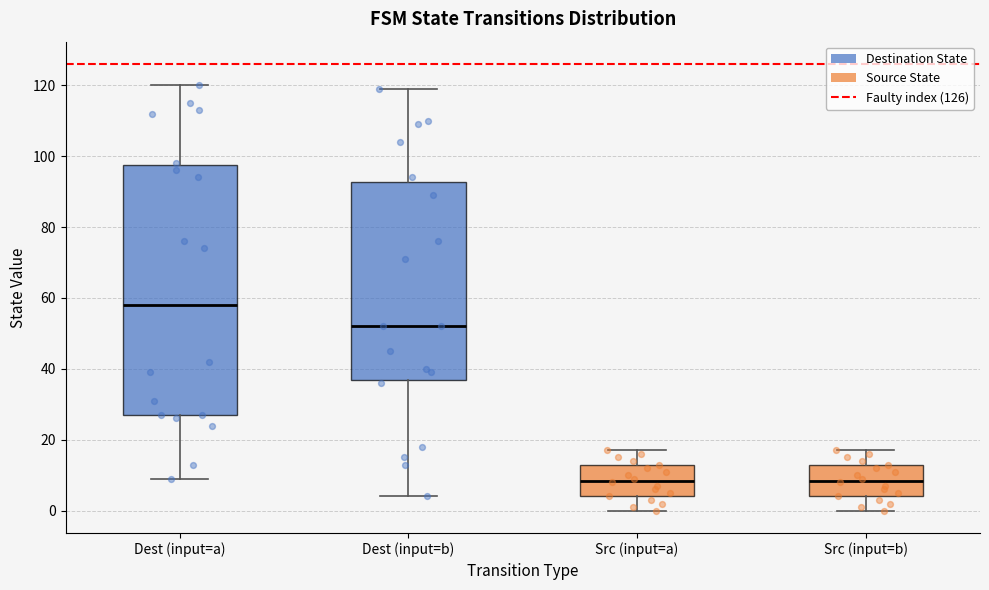

Reading left to right, transcribe this box plot: for each box, give where its median line is, the range the box spans, and where its two whiskers end, as read against the y-axis. The values are not printed on the chart, so give them approximately, as read against the axis.

Dest (input=a): median 58, box 28 to 98, whiskers 10 to 120
Dest (input=b): median 52, box 36 to 92, whiskers 4 to 120
Src (input=a): median 8, box 4 to 12, whiskers 0 to 18
Src (input=b): median 8, box 4 to 12, whiskers 0 to 18